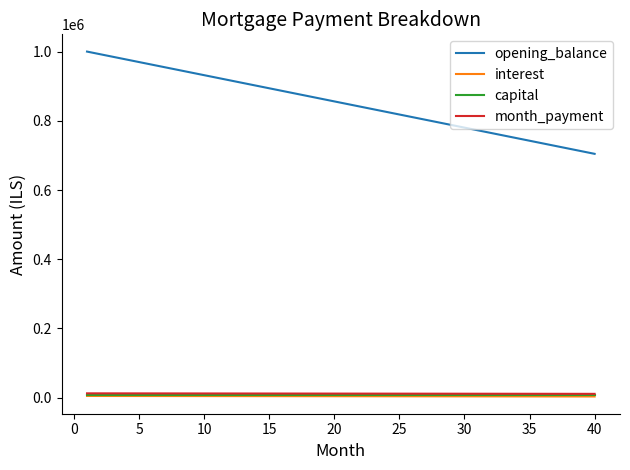

What are all the series names shown in the legend?

opening_balance, interest, capital, month_payment